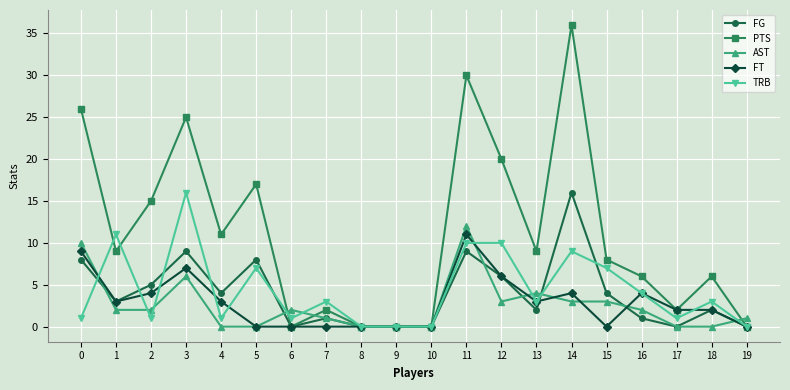

What is the highest value of the FG series?

16